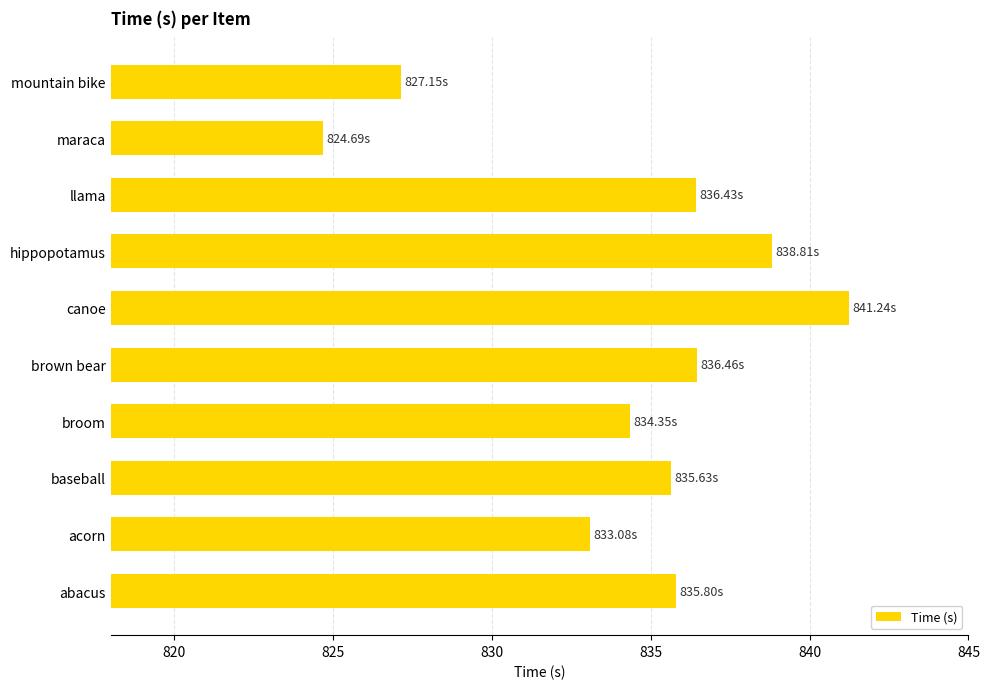

Where is the data nearest to the value 832?

acorn